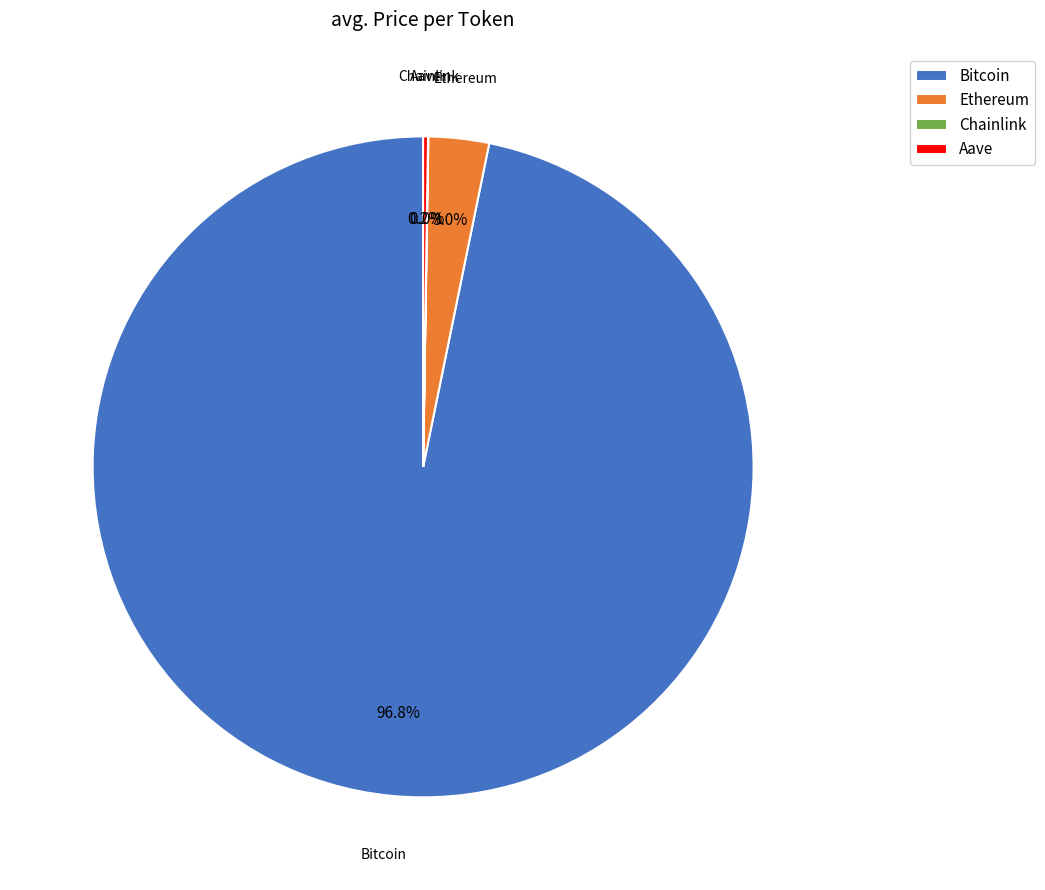

Which category has the biggest portion of the pie?

Bitcoin